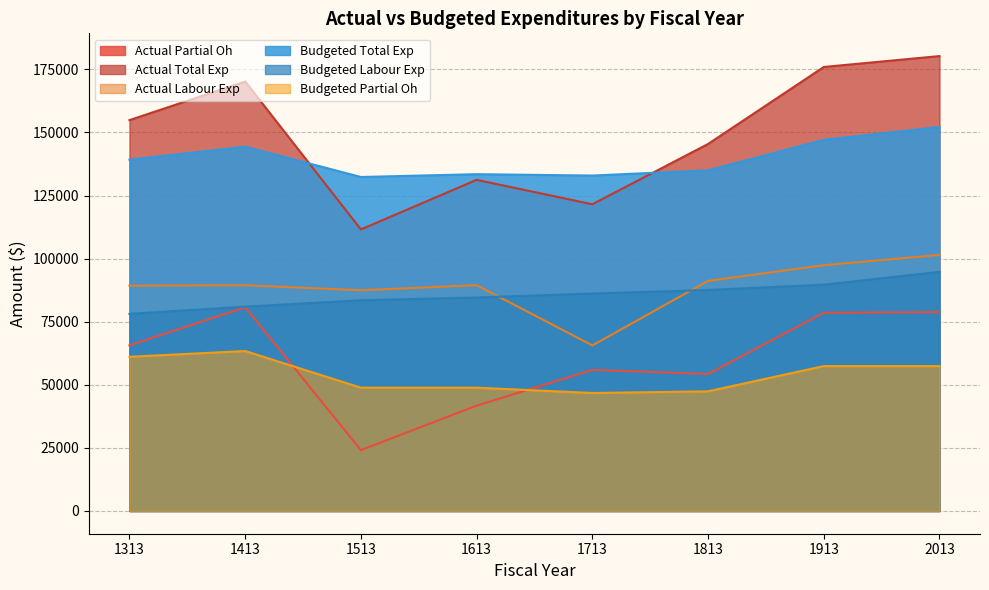

How many values in the budgeted_labour_exp series are below 86178?

4